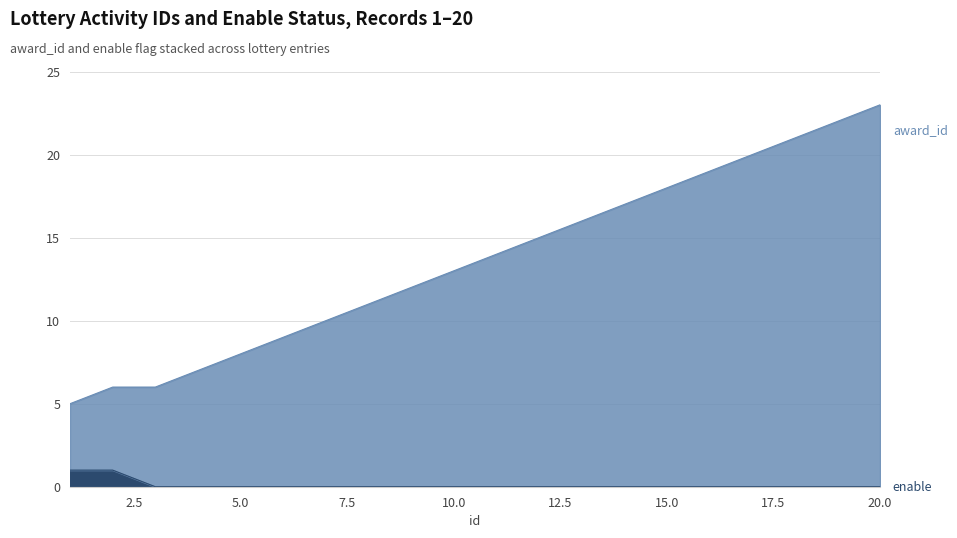

How many distinct data groups are displayed?

2